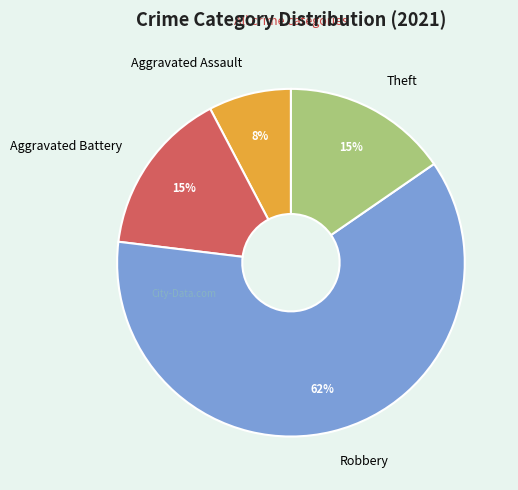

How many slices are in this pie chart?

4